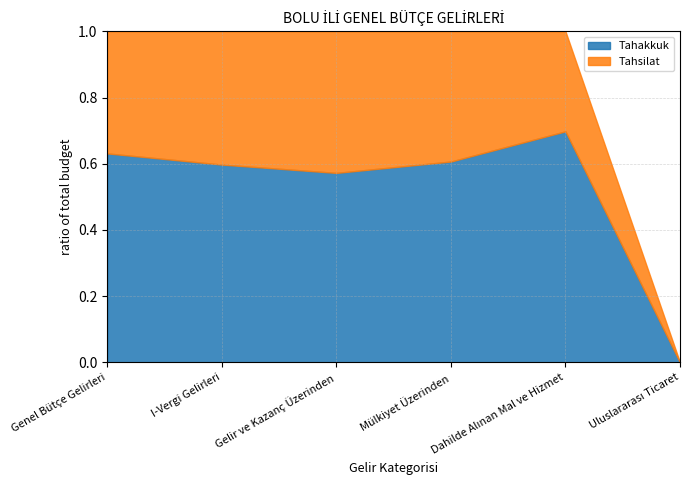

Count the number of categories in the chart.

6